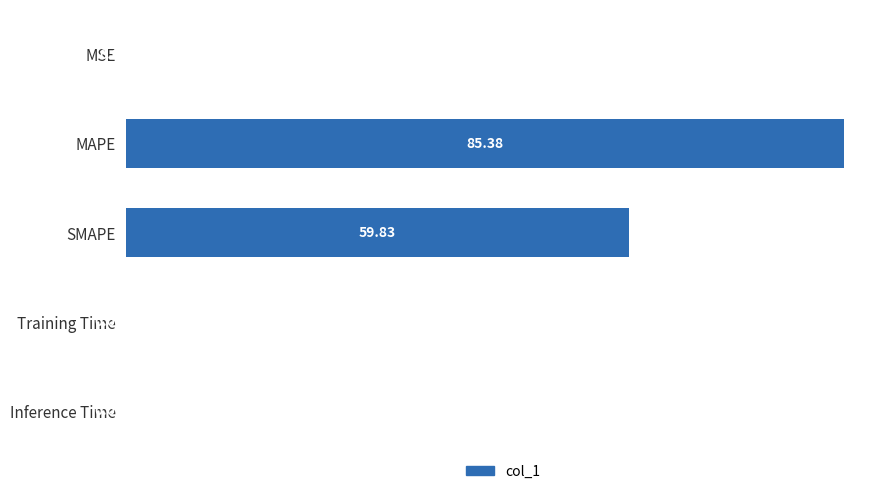

Which label corresponds to the largest value in the chart?

MAPE